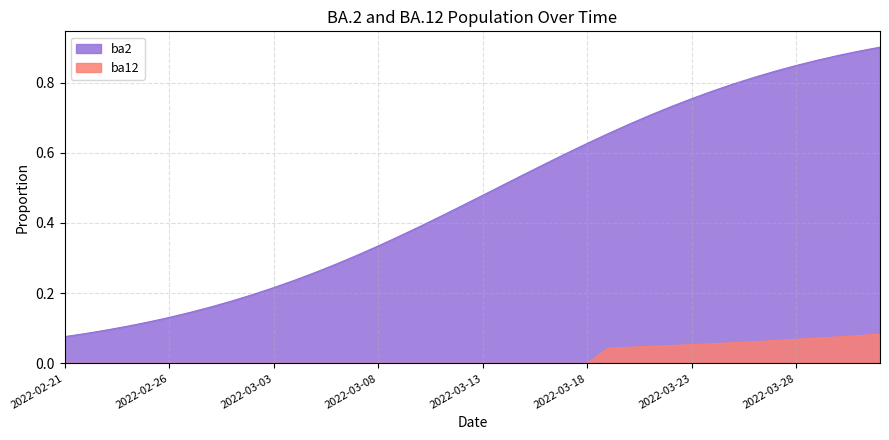

Between 2022-03-05 and 2022-03-07, which is larger?

2022-03-07